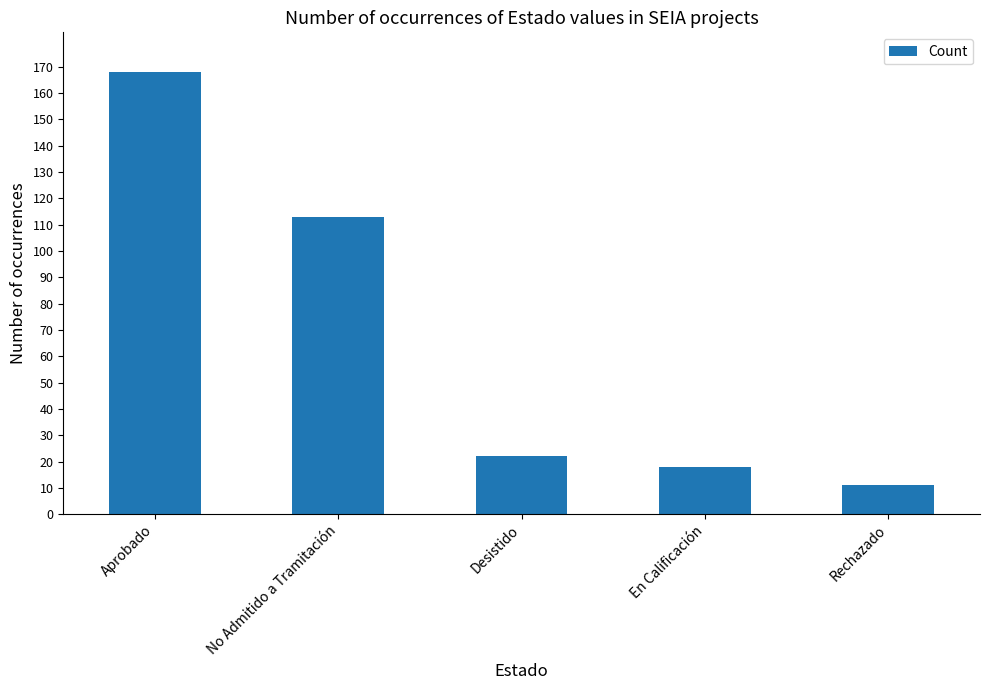

Reading left to right, list all the values displayed in this chart.

168	113	22	18	11